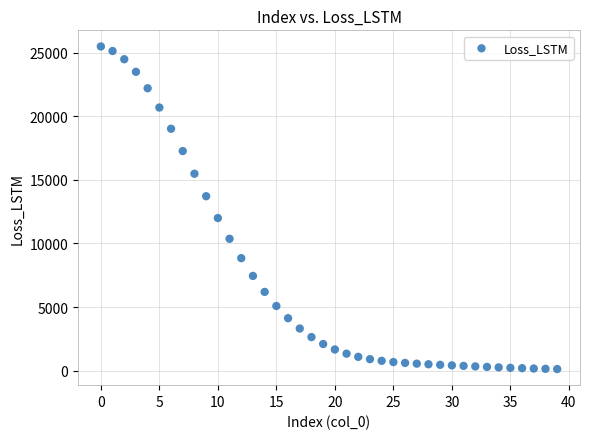

What is the range of Y values (max minus min)?

25377.8